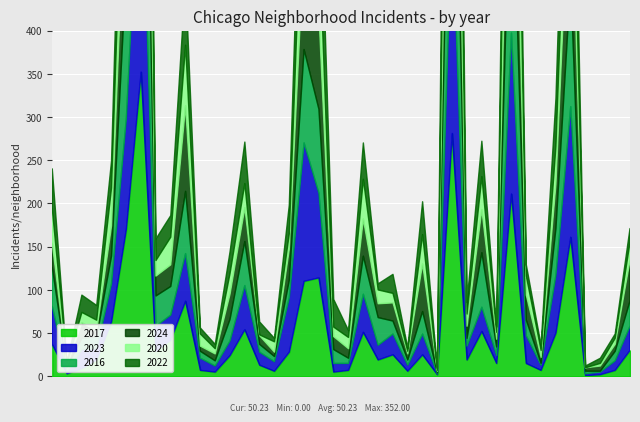

Which series changed the most between Albany Park and Auburn Gresham?

2017